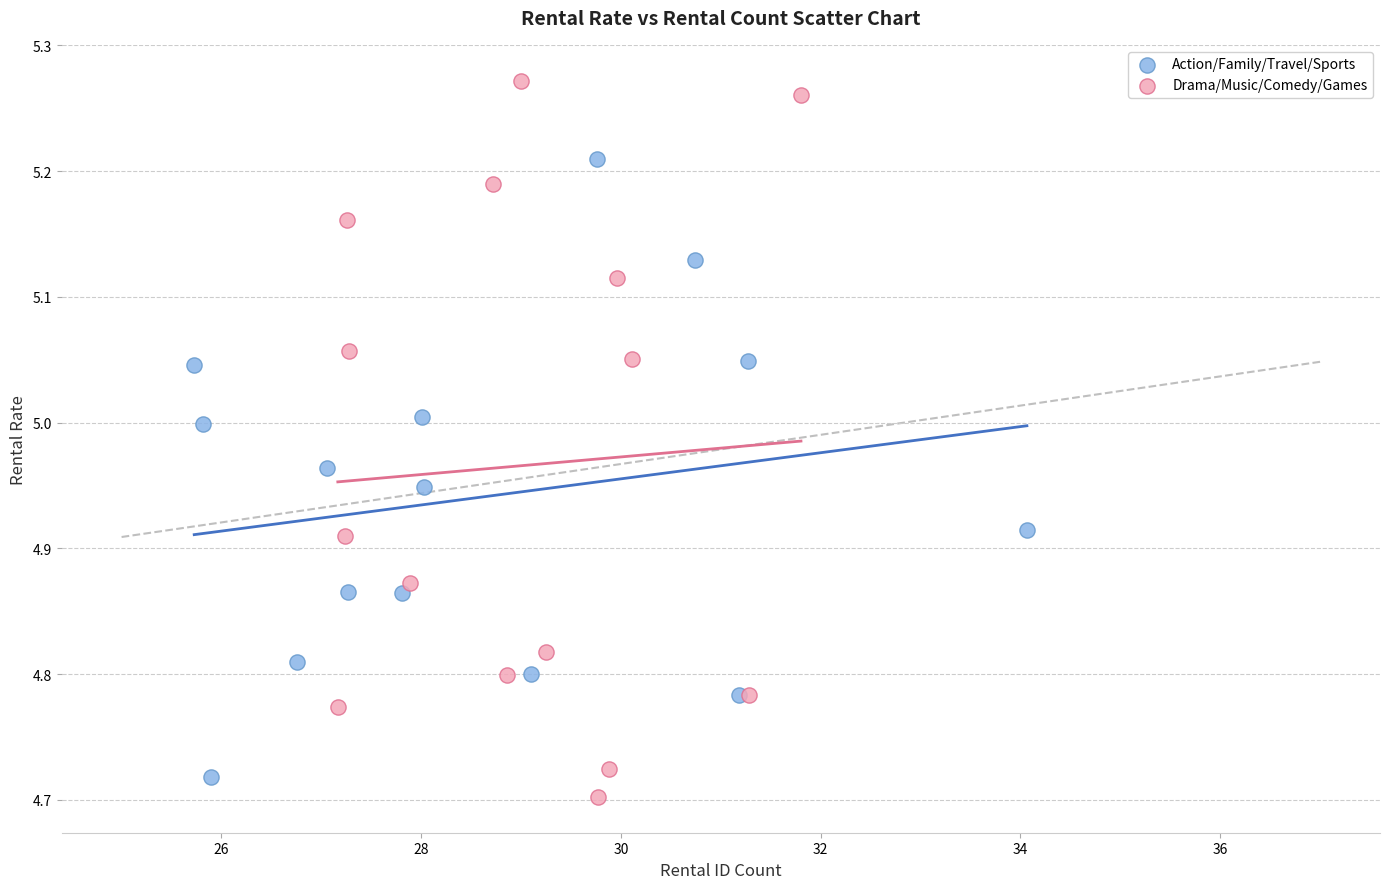

Which series has the largest Y range (max minus min)?

Drama/Music/Comedy/Games